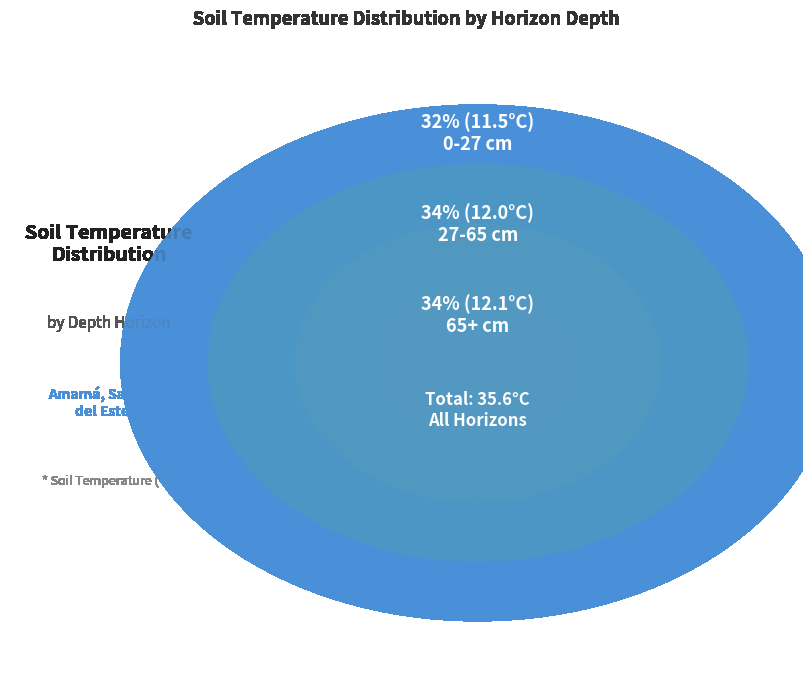

To the nearest percent, what percentage of the pie is 65+?

34%